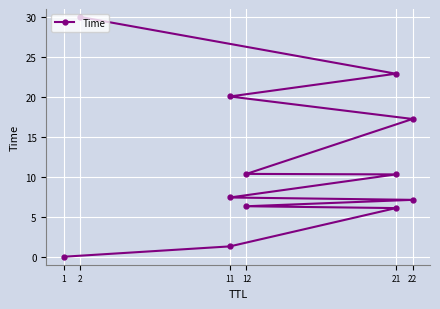

At which category does the chart reach its minimum across all series?

1